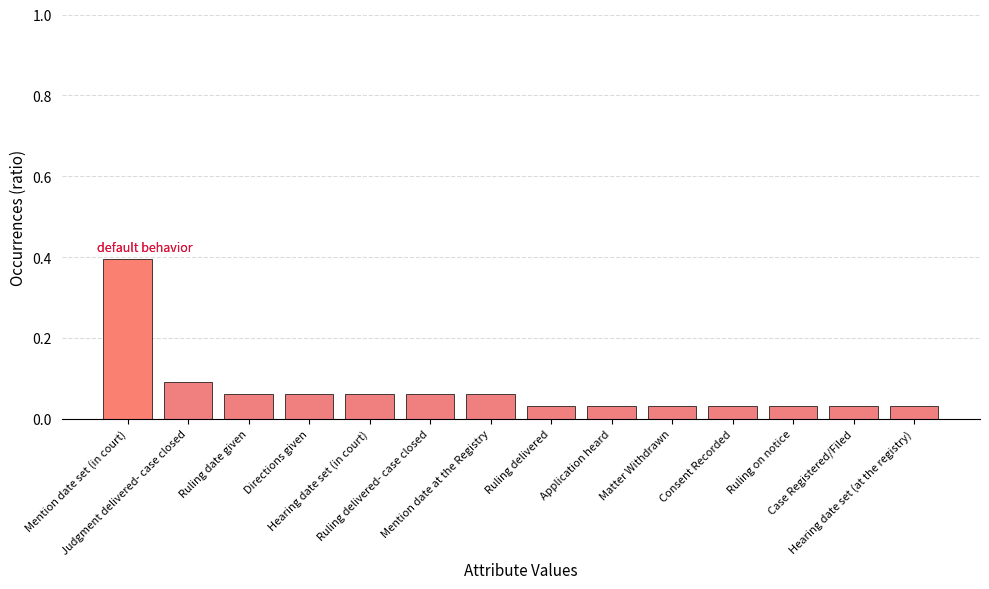

What is the sum of all values?

1.0